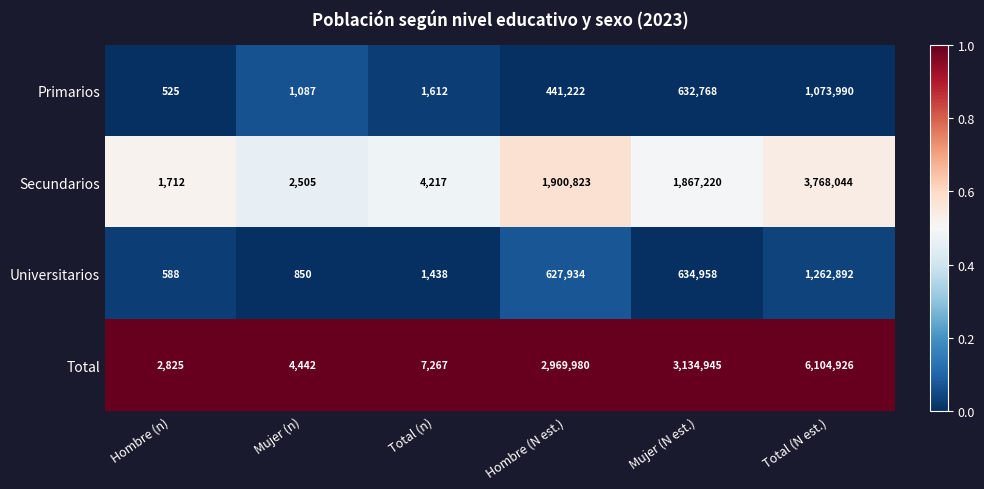

Is the value of Universitarios at Mujer (n) greater than the value of Total at Total (N est.)?

No